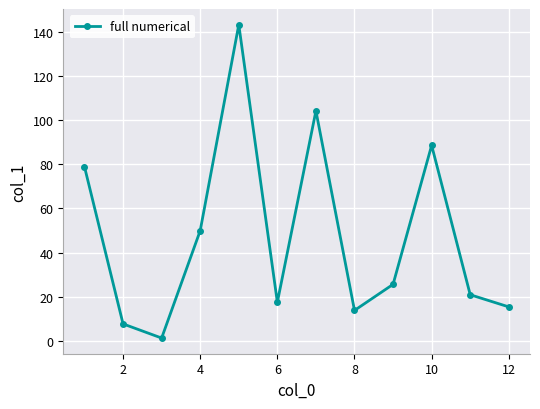

What is the value of the 5th point from the left?

143.1